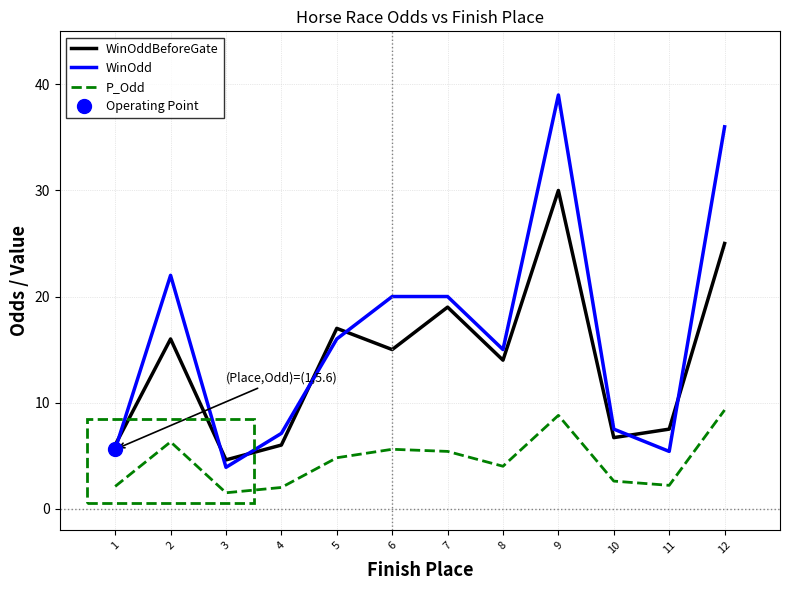

What is the difference between the second highest and second lowest values in the WinOdd series?

30.6